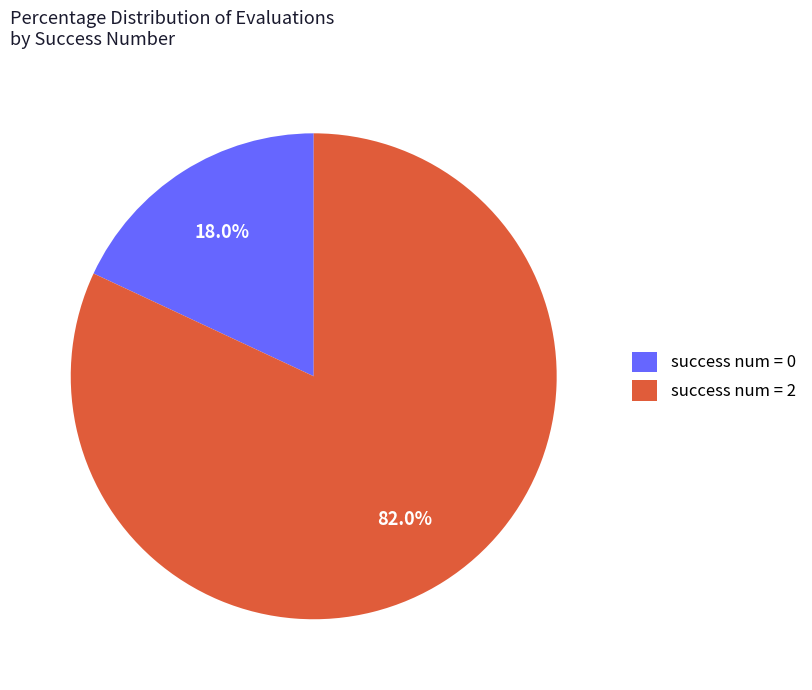

What is the smallest slice in the pie chart?

success num = 0